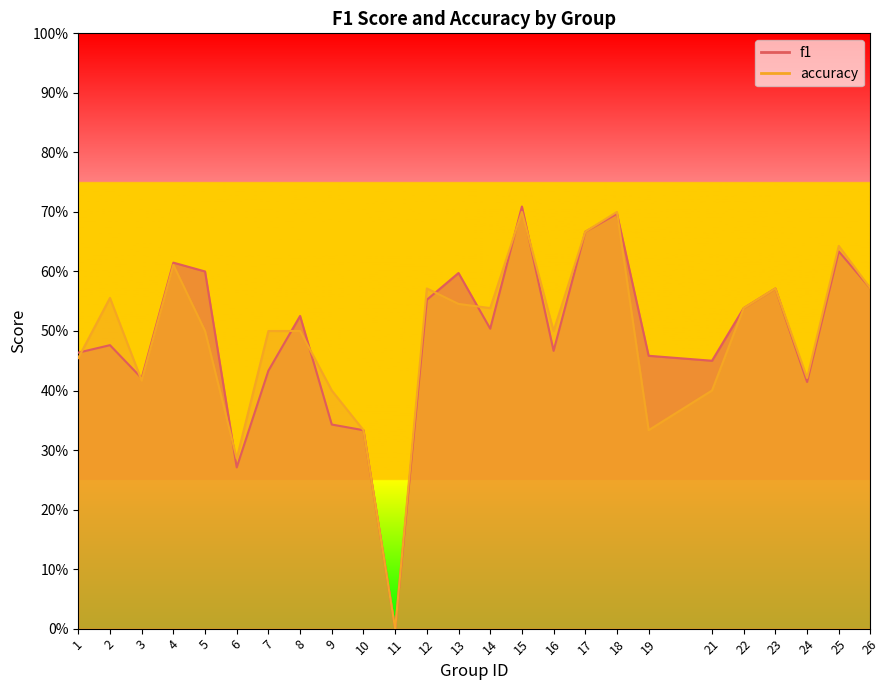

At which label does accuracy reach its peak?

15